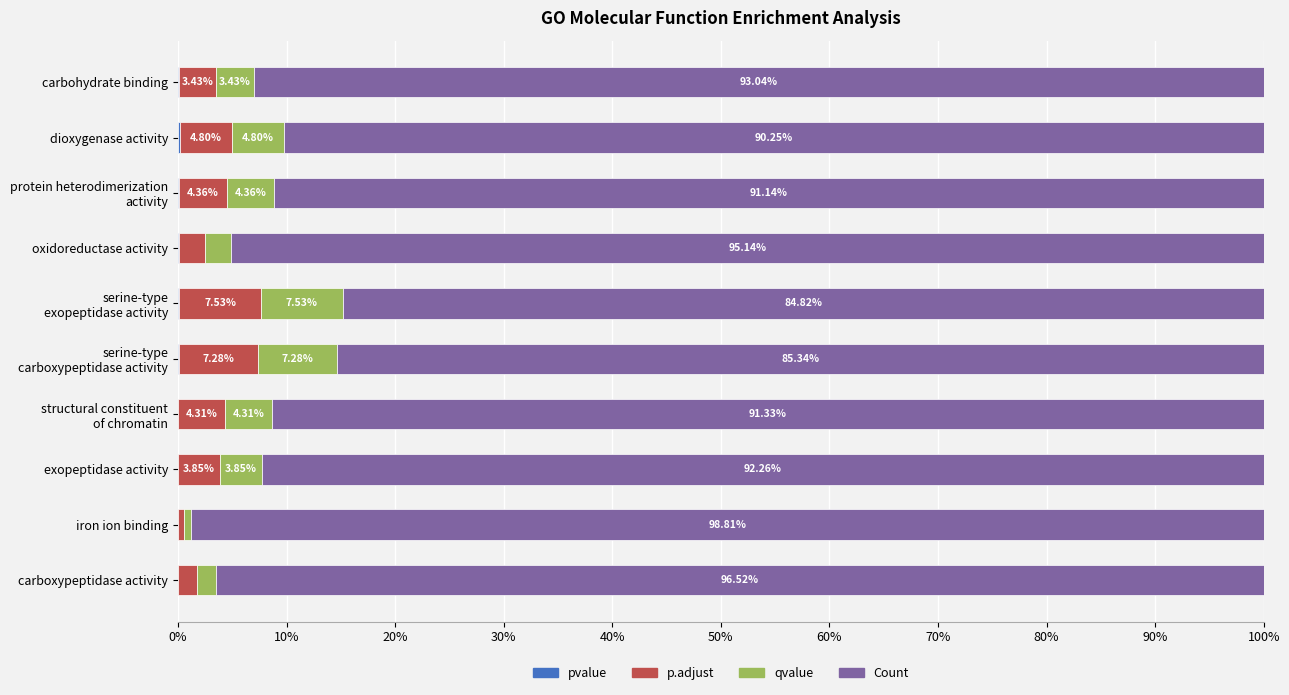

What is the total value across all series at oxidoreductase activity?

100.0